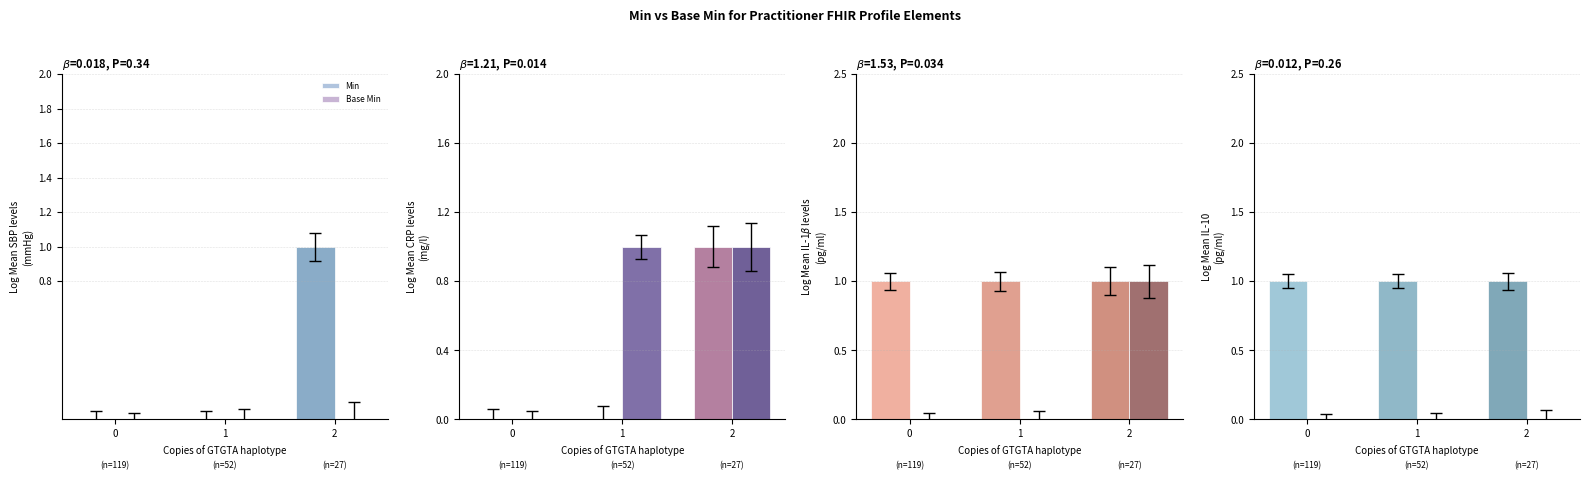

Which series changed the most between 1 and 2?

Min